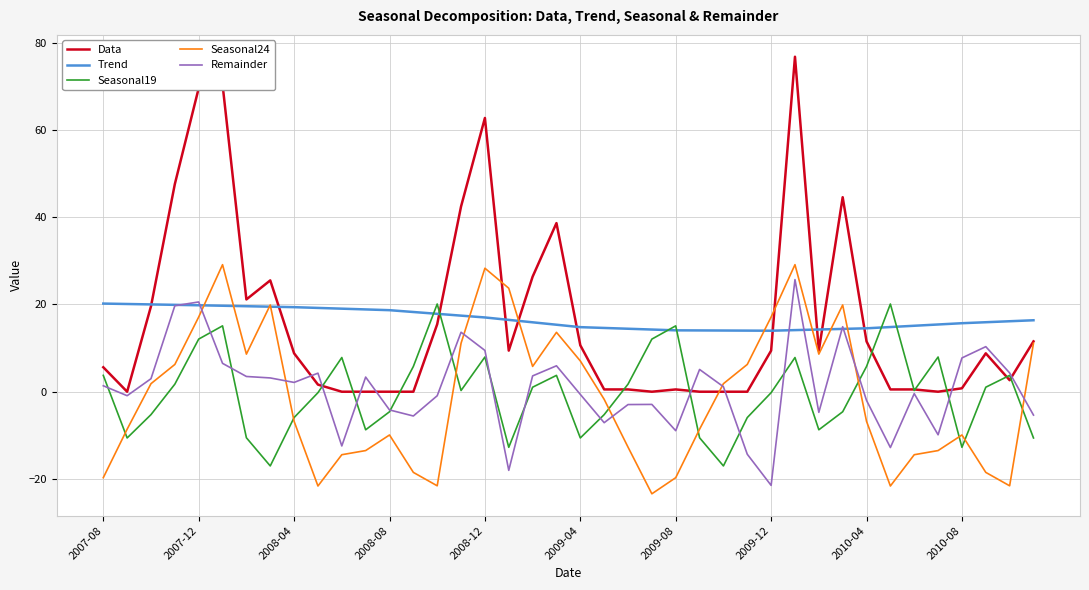

Which series has the largest range (max minus min)?

Data